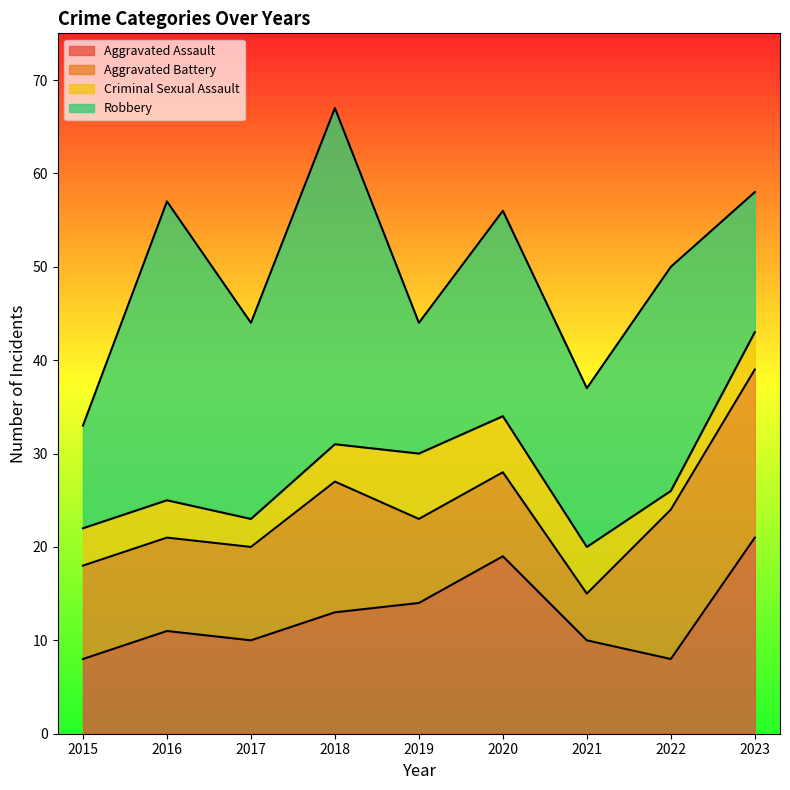

What value does the Aggravated Assault series have at 2017, to the nearest 10?

10